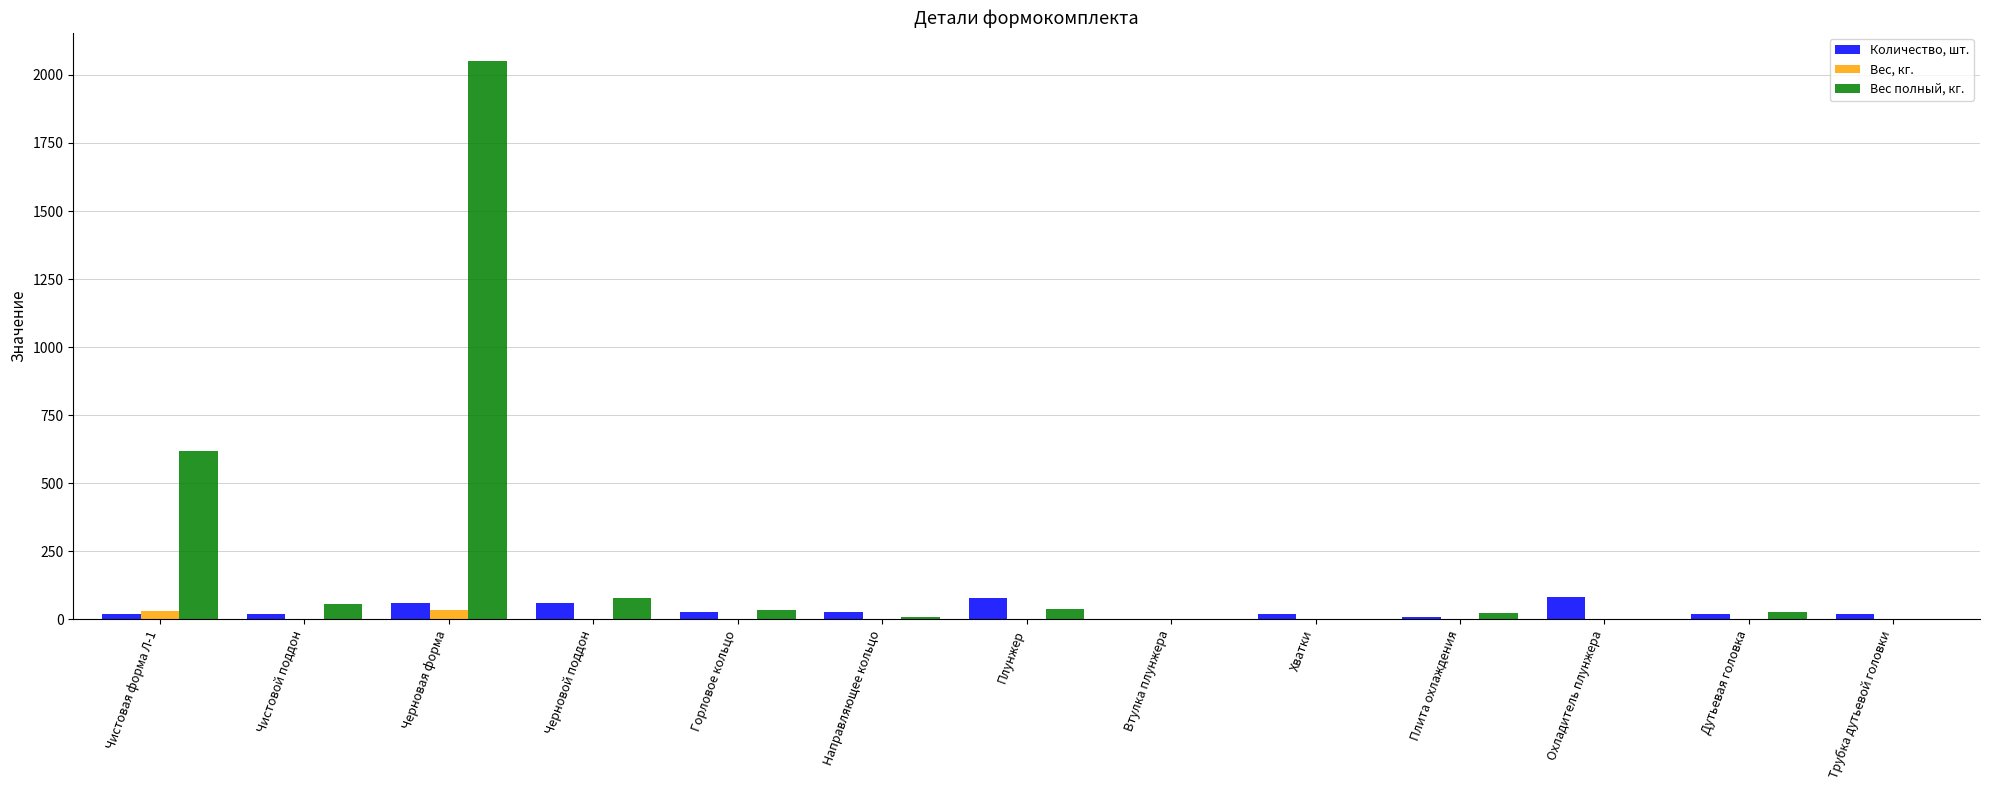

At which label does Вес полный, кг. reach its peak?

Черновая форма